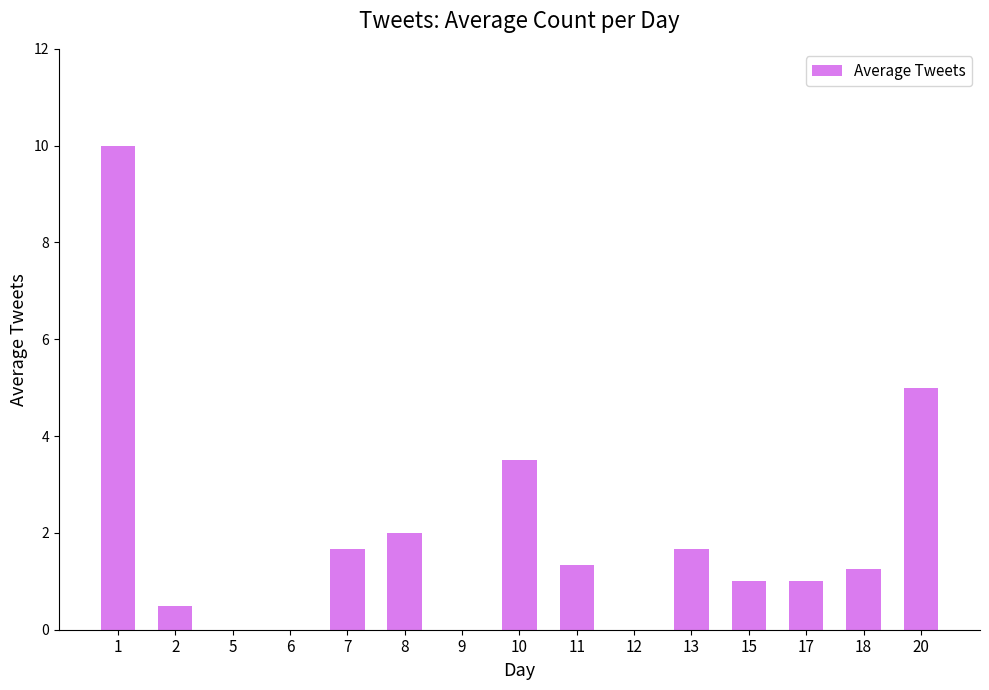

What is the change in value from 2 to 8?

+1.5